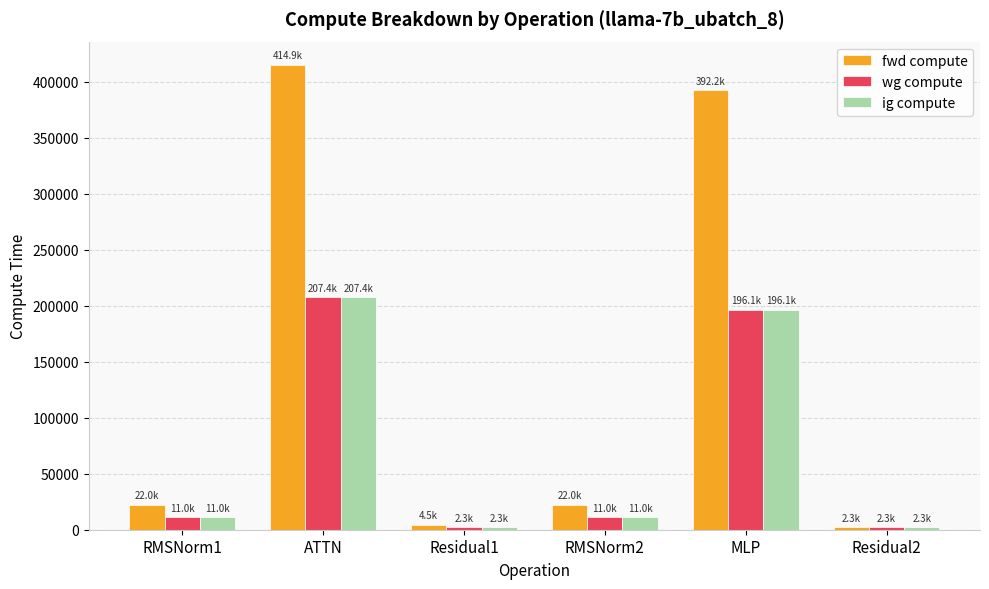

True or false: wg compute has a value of 287914.1 at ATTN.

False